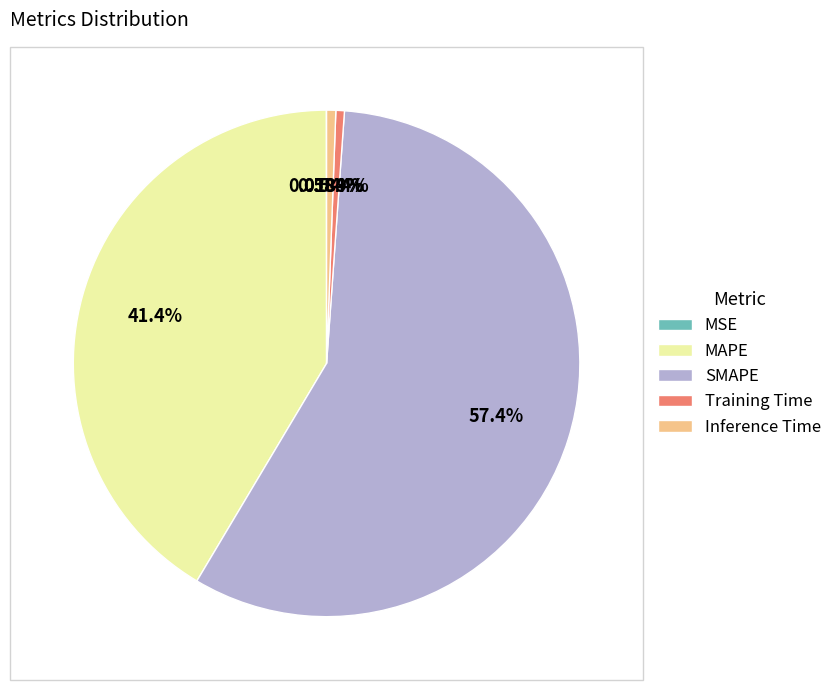

Which slice is the largest?

SMAPE